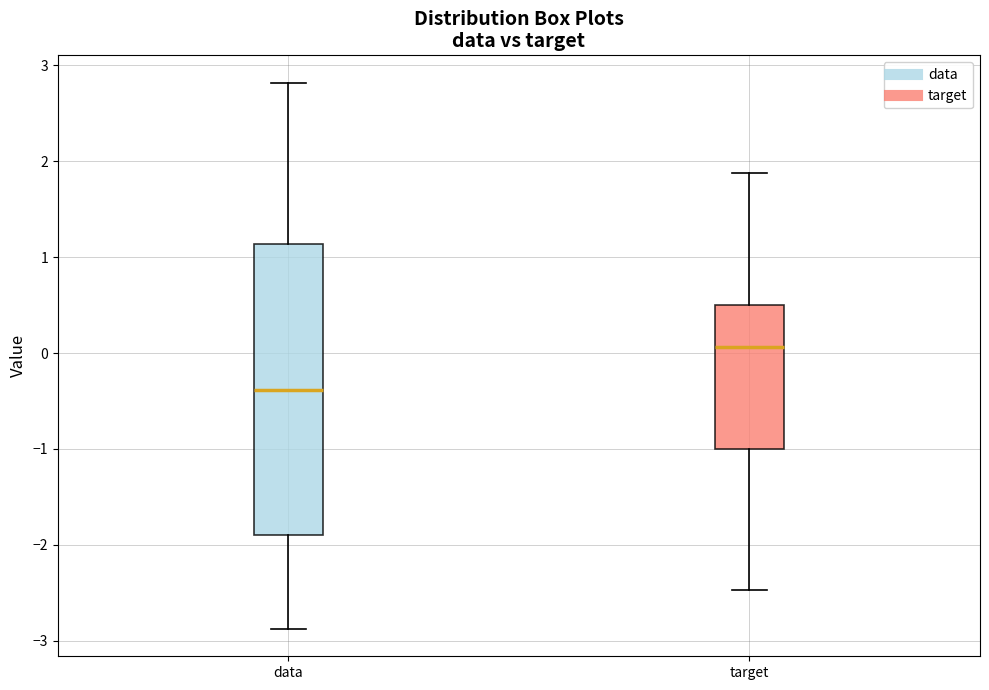

Reading left to right, transcribe this box plot: for each box, give where its median line is, the range the box spans, and where its two whiskers end, as read against the y-axis. The values are not printed on the chart, so give them approximately, as read against the axis.

data: median -0.4, box -1.9 to 1.1, whiskers -2.9 to 2.8
target: median 0.1, box -1.0 to 0.5, whiskers -2.5 to 1.9